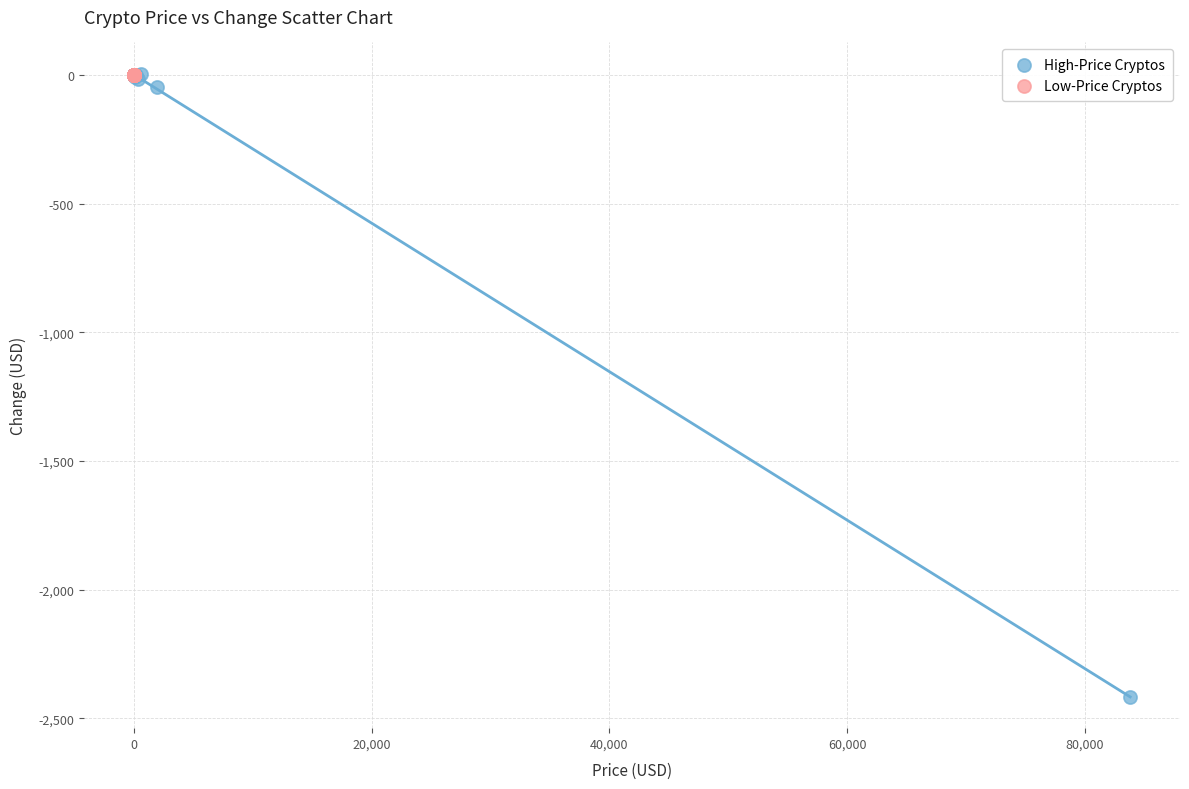

Which series has the widest spread of Y values?

High-Price Cryptos